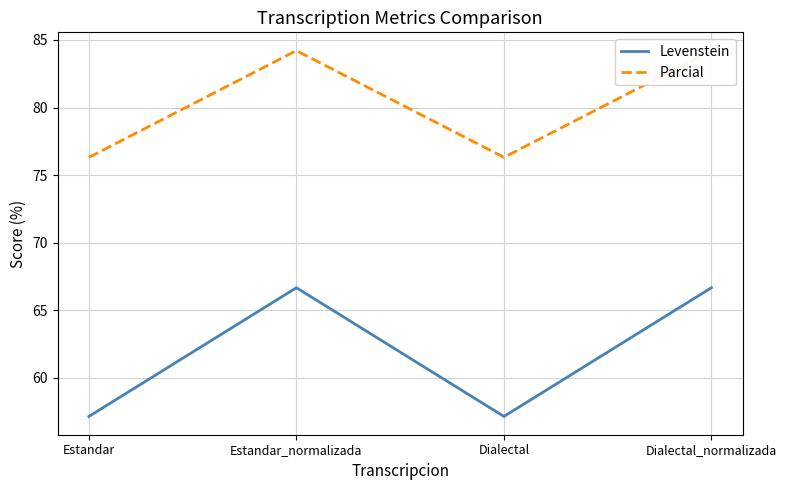

Rank the series at Estandar from lowest to highest value.

Levenstein, Parcial